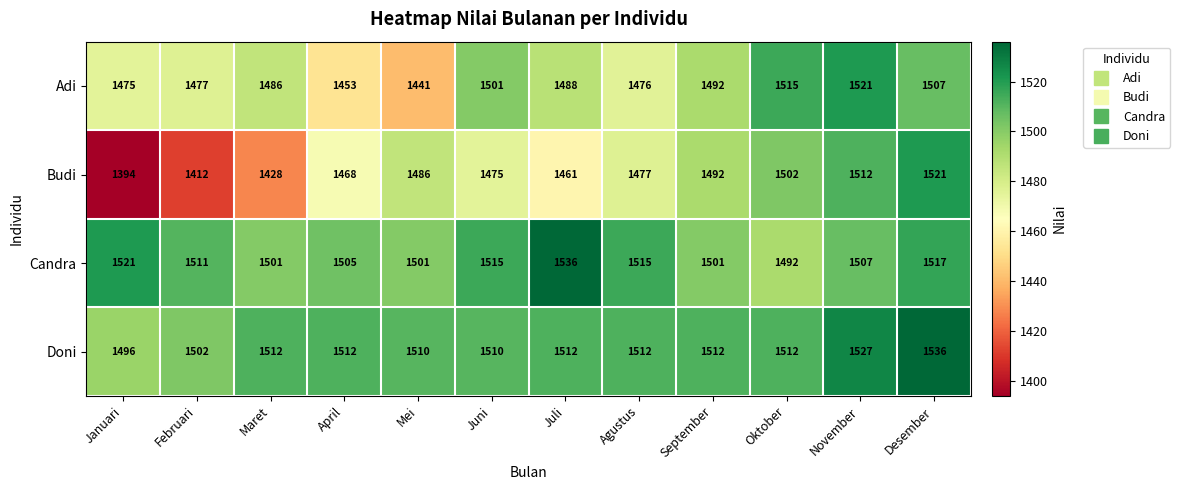

Is it true that Adi equals 1488 at Juli?

True